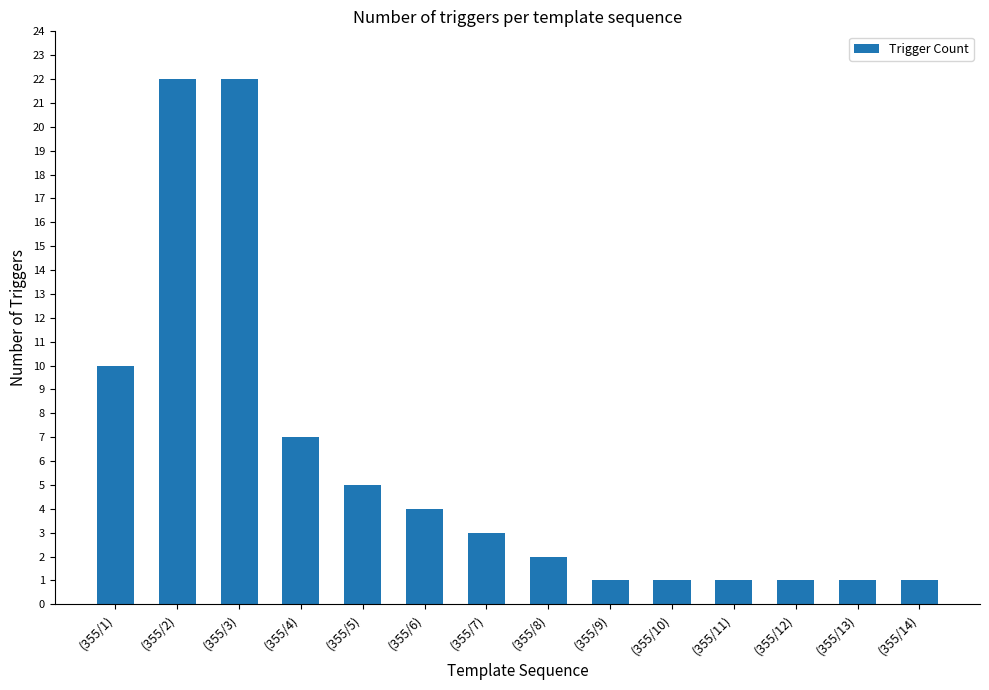

Reading left to right, what are all the values shown in this chart?

10	22	22	7	5	4	3	2	1	1	1	1	1	1